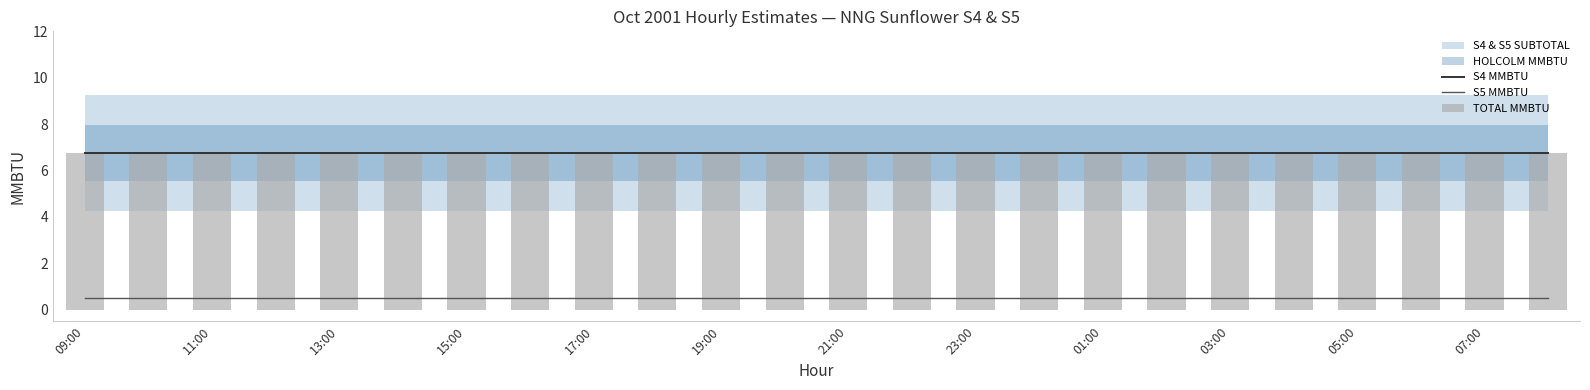

What is the smallest value displayed?

0.5